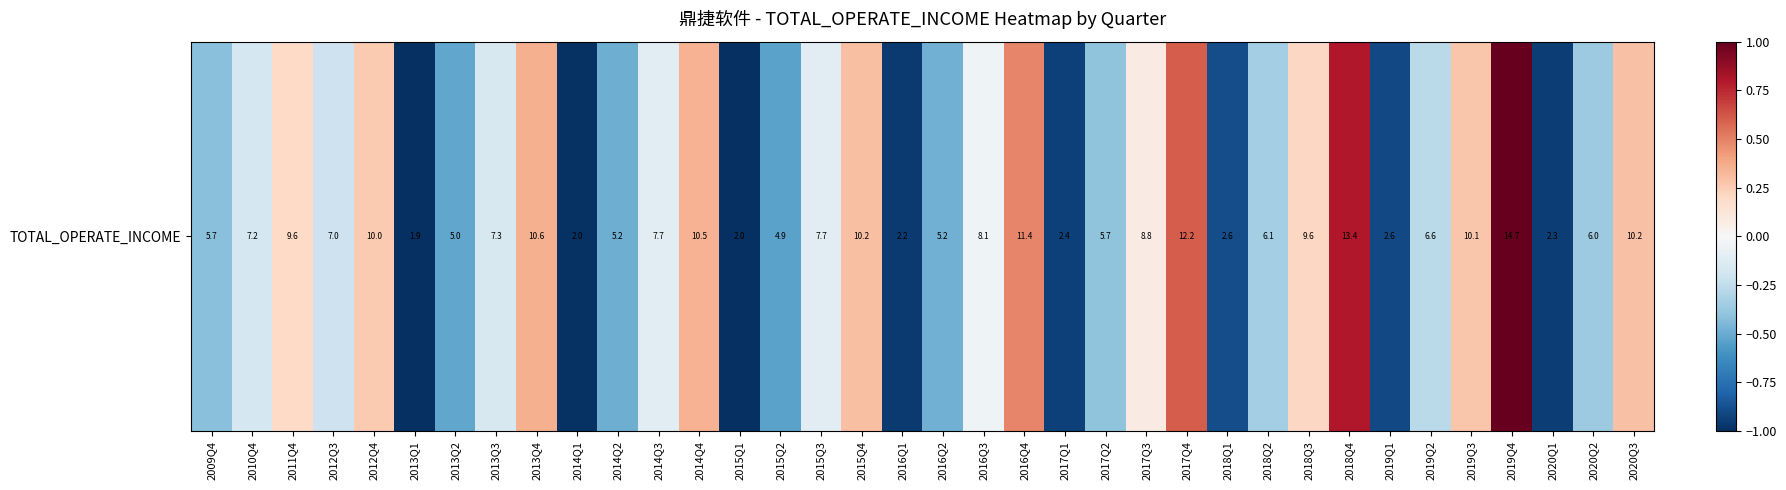

Rank the categories by value from highest to lowest.

2019Q4, 2018Q4, 2017Q4, 2016Q4, 2013Q4, 2014Q4, 2015Q4, 2020Q3, 2019Q3, 2012Q4, 2018Q3, 2011Q4, 2017Q3, 2016Q3, 2015Q3, 2014Q3, 2013Q3, 2010Q4, 2012Q3, 2019Q2, 2018Q2, 2020Q2, 2017Q2, 2009Q4, 2016Q2, 2014Q2, 2013Q2, 2015Q2, 2018Q1, 2019Q1, 2017Q1, 2020Q1, 2016Q1, 2014Q1, 2015Q1, 2013Q1